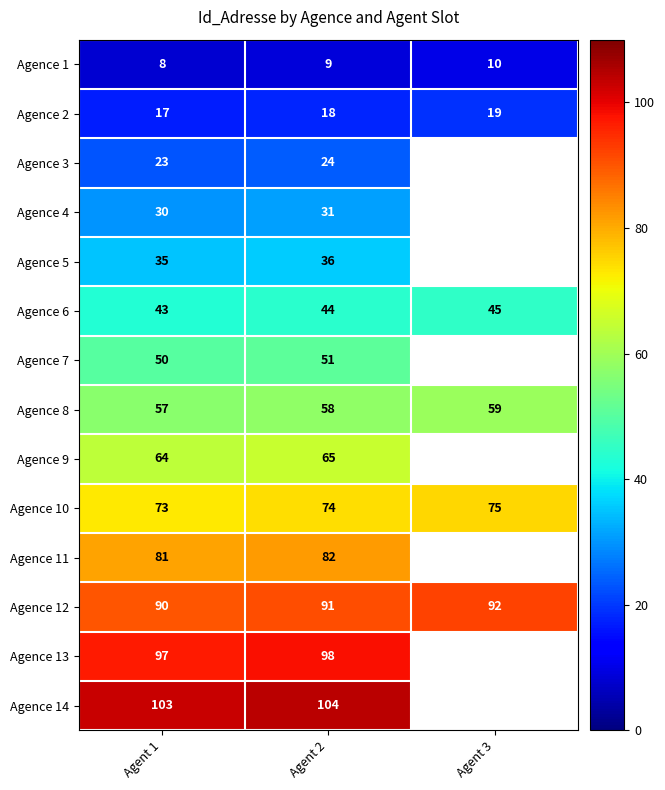

How many series are shown in this chart?

14